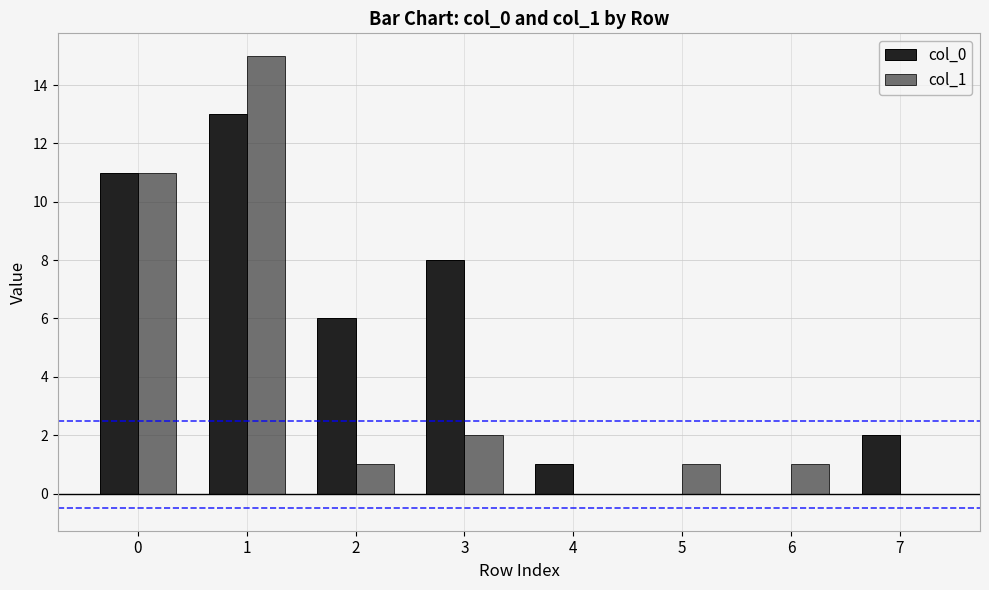

True or false: col_0 has a value of 3 at 0.

False